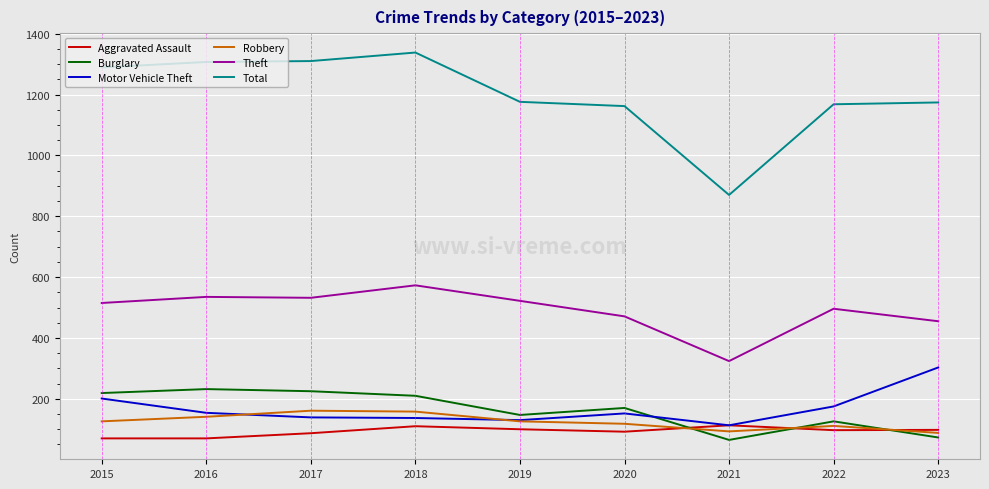

Is the value of Total at 2021 greater than the value of Theft at 2018?

Yes